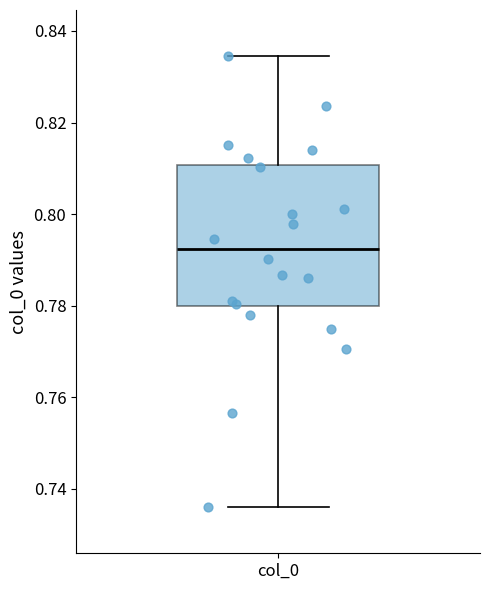

Transcribe this box plot: give where the median line is, the range the box spans, and where the two whiskers end, as read against the y-axis. The values are not printed on the chart, so give them approximately, as read against the axis.

median 0.792, box 0.780 to 0.810, whiskers 0.736 to 0.834